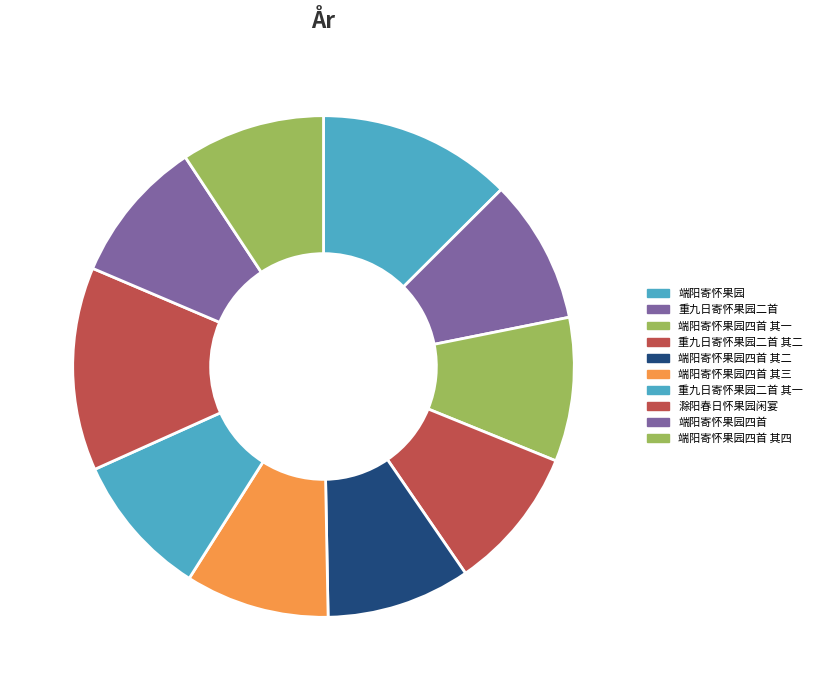

To the nearest percent, what percentage of the pie is 端阳寄怀果园四首 其一?

9%